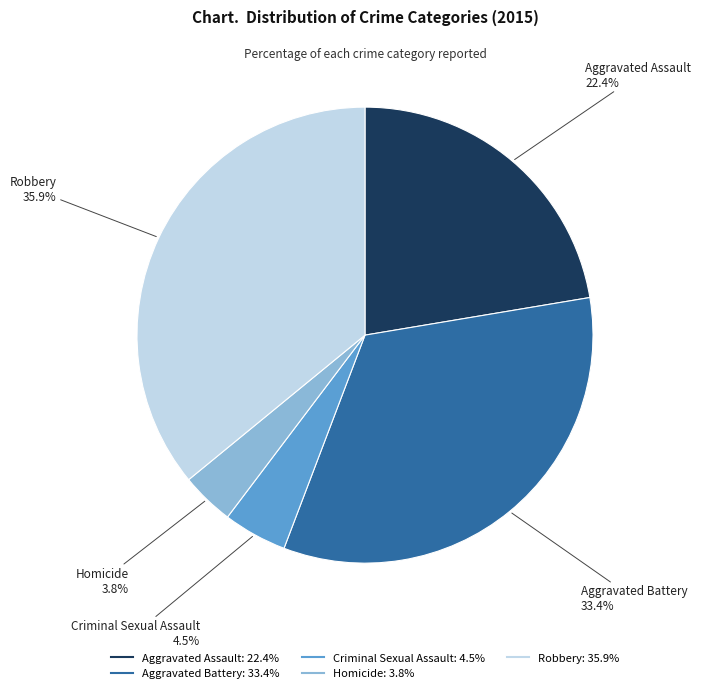

What is the largest slice in the pie chart?

Robbery